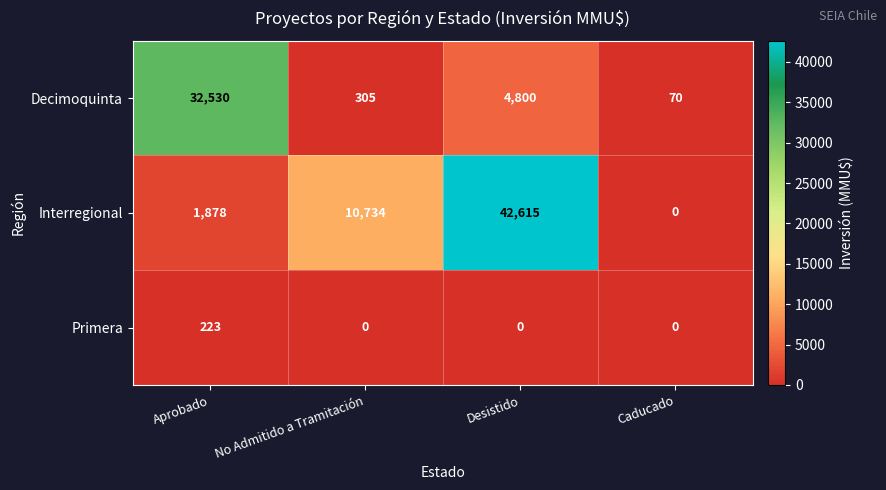

Where is Decimoquinta nearest to the value 16300?

Desistido